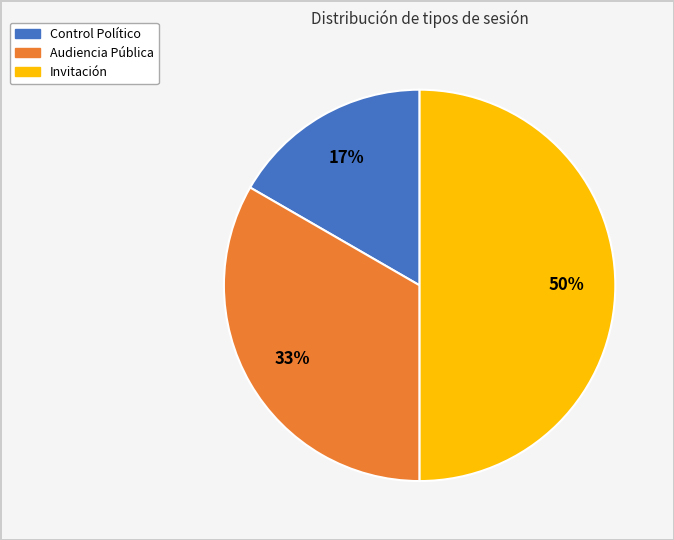

To the nearest percent, what is the difference between the largest and smallest slice percentages?

33%